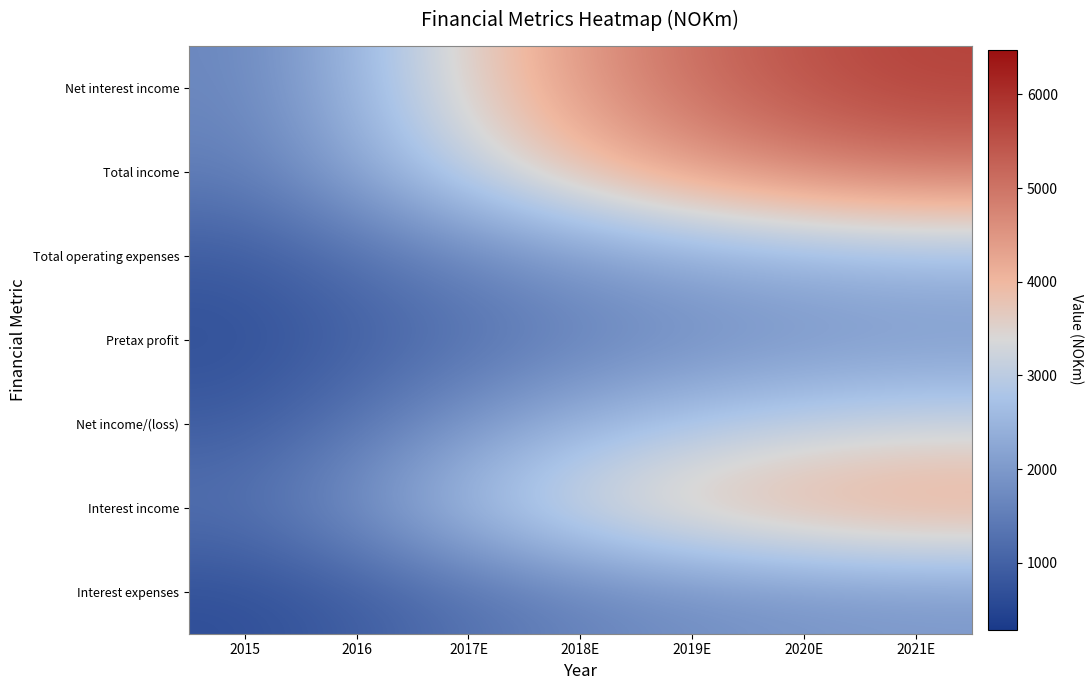

Which series has the largest range (max minus min)?

Net interest income